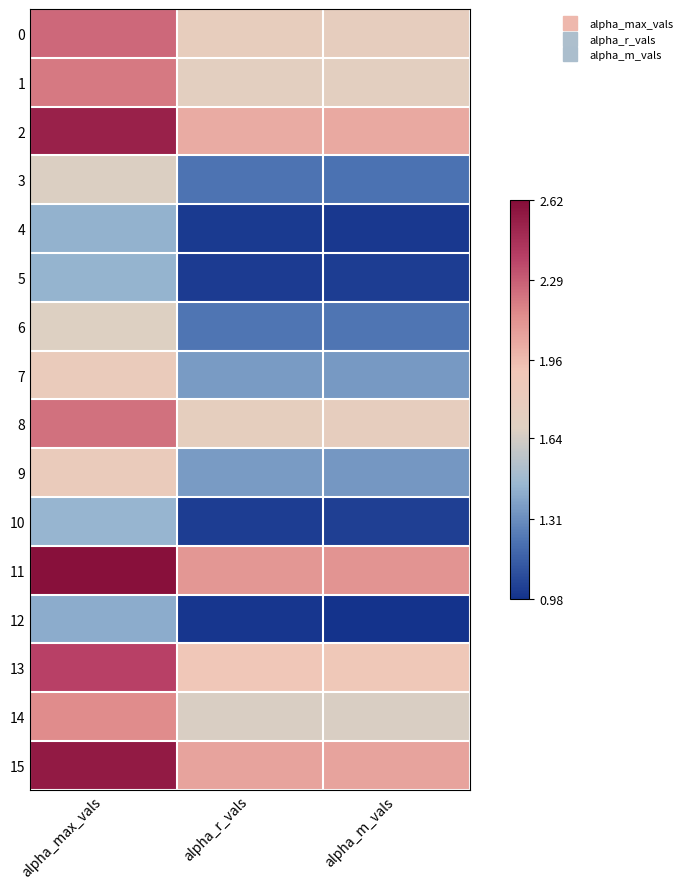

Which category has the highest value across all series?

alpha_max_vals